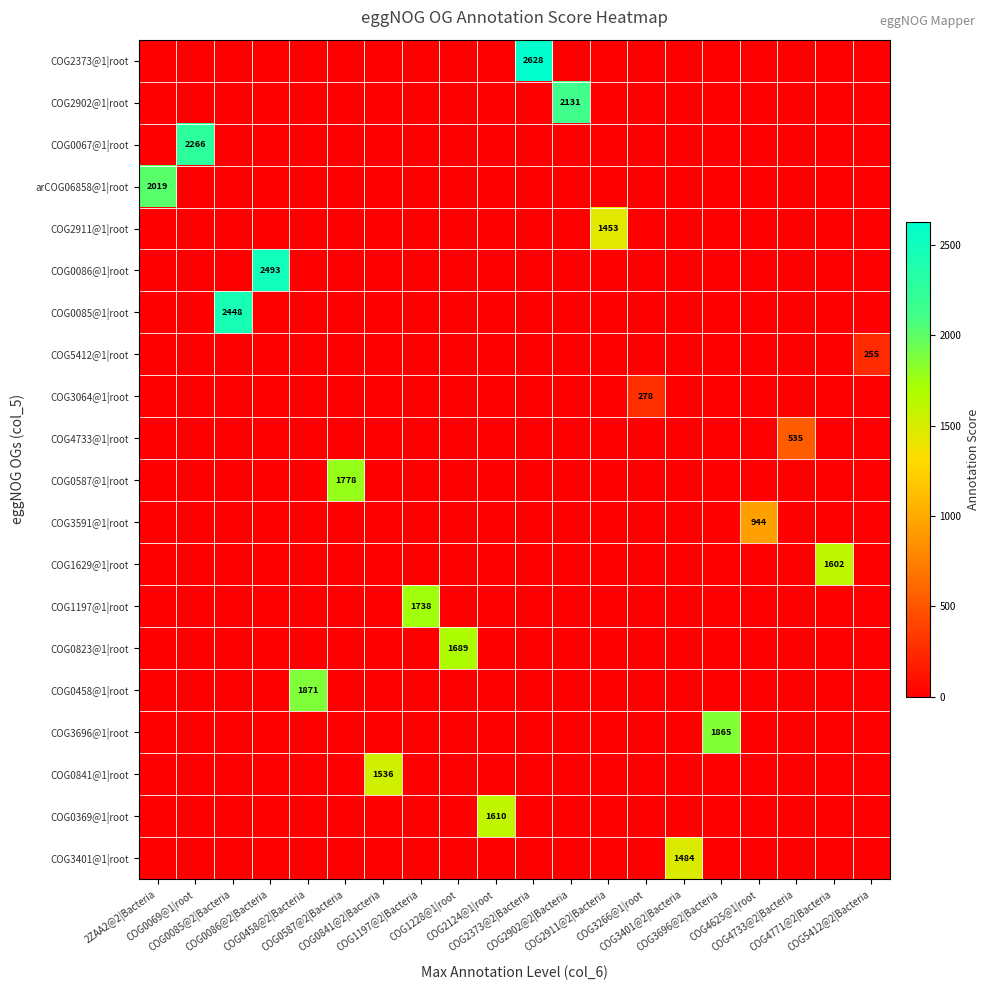

At which category is the sum across all series the highest?

COG2373@2|Bacteria